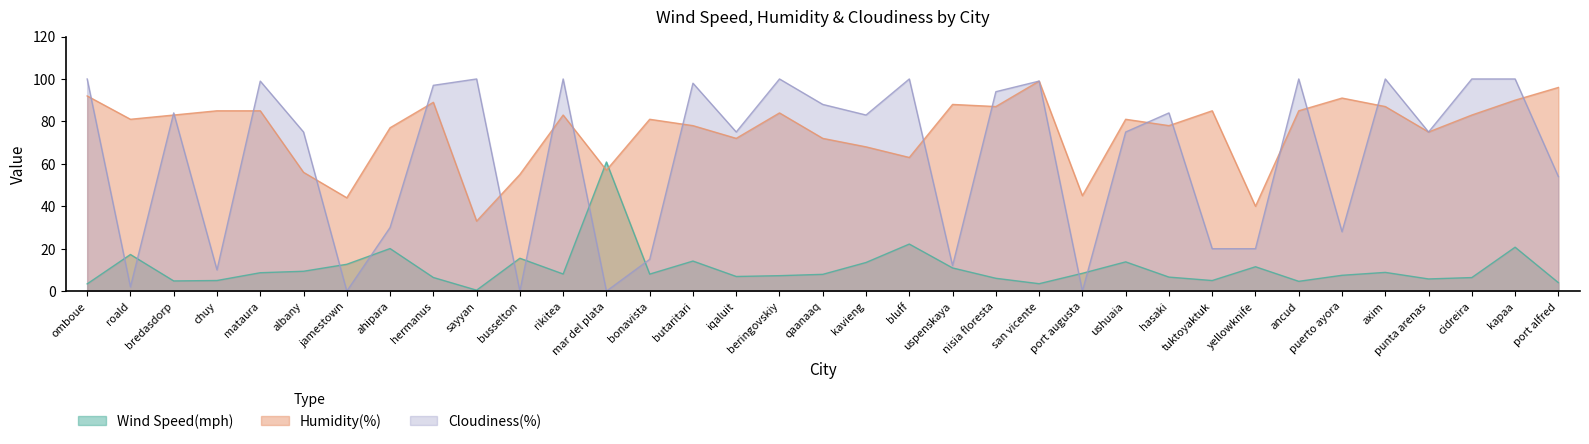

What is the label of the 20th point from the right?

iqaluit